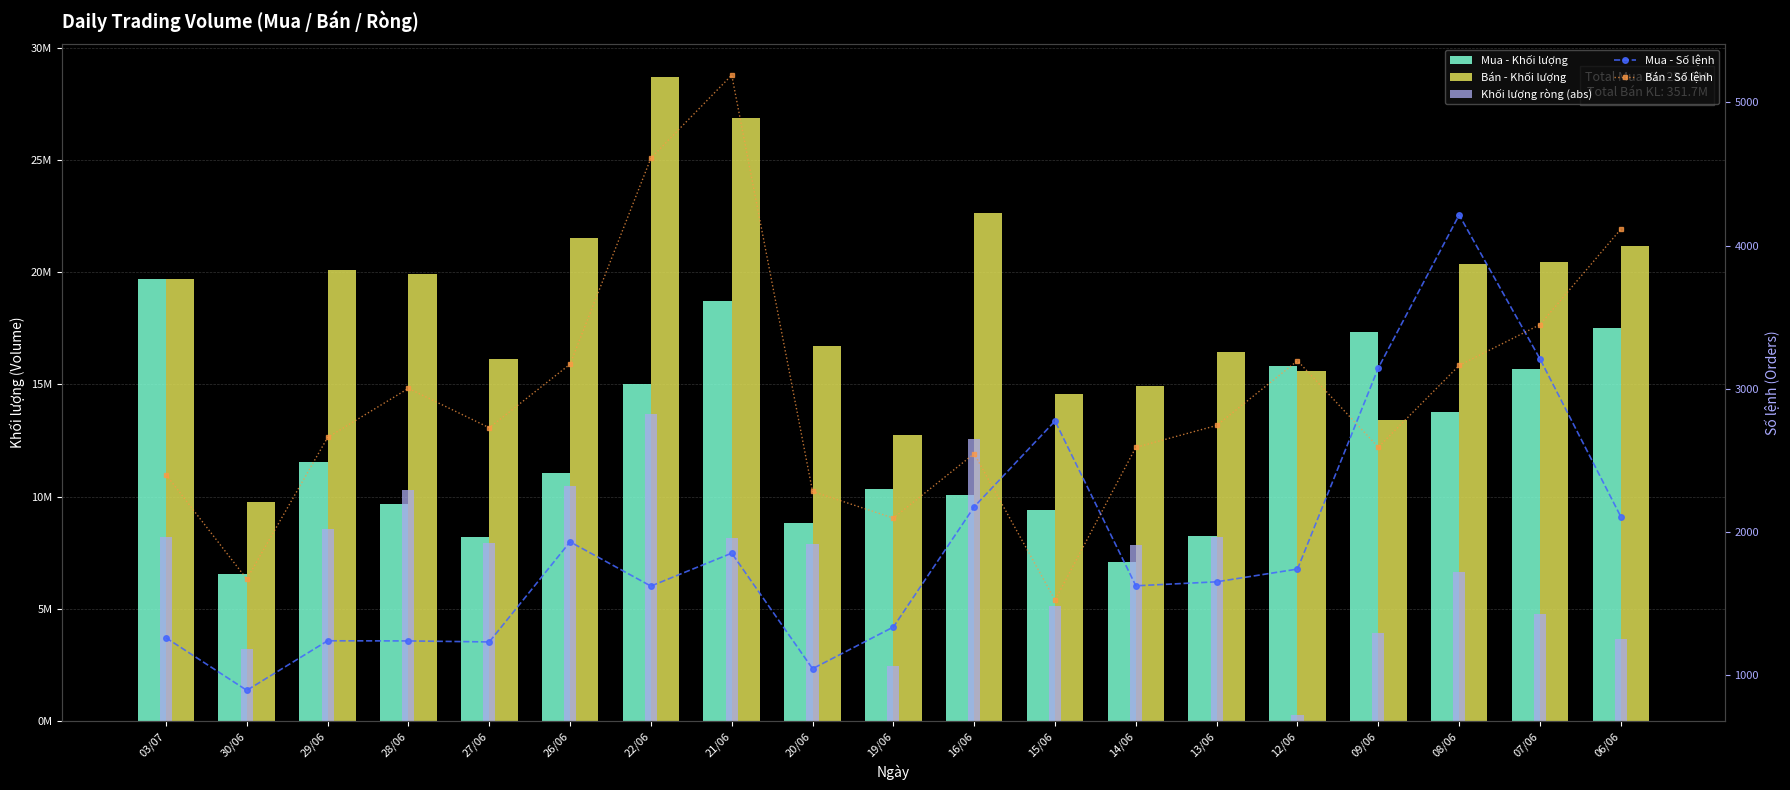

How many distinct data groups are displayed?

5